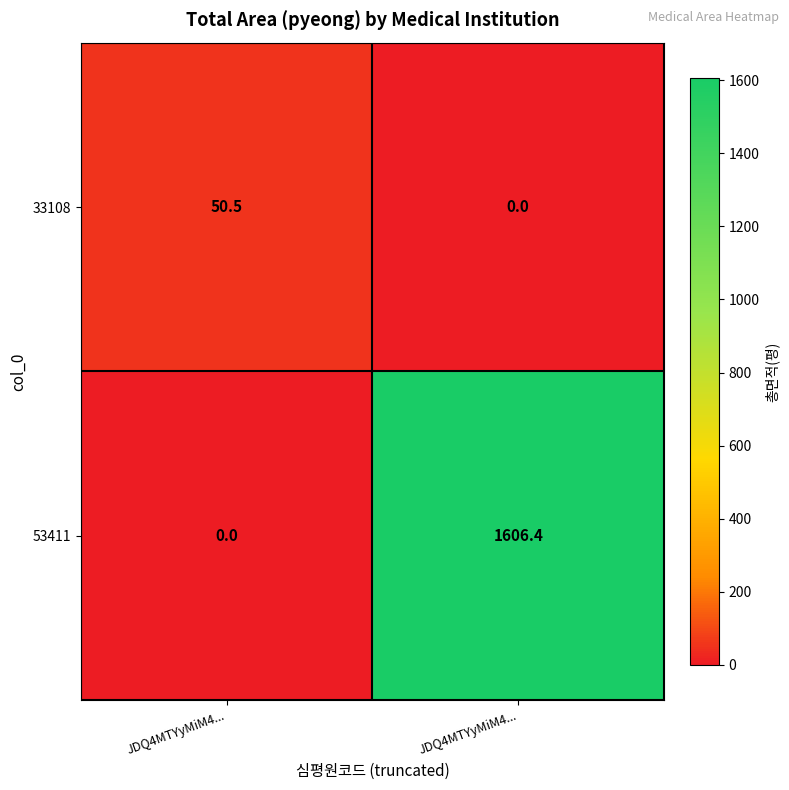

True or false: 33108 has a value of 0.0 at JDQ4MTYyMiM4....

True